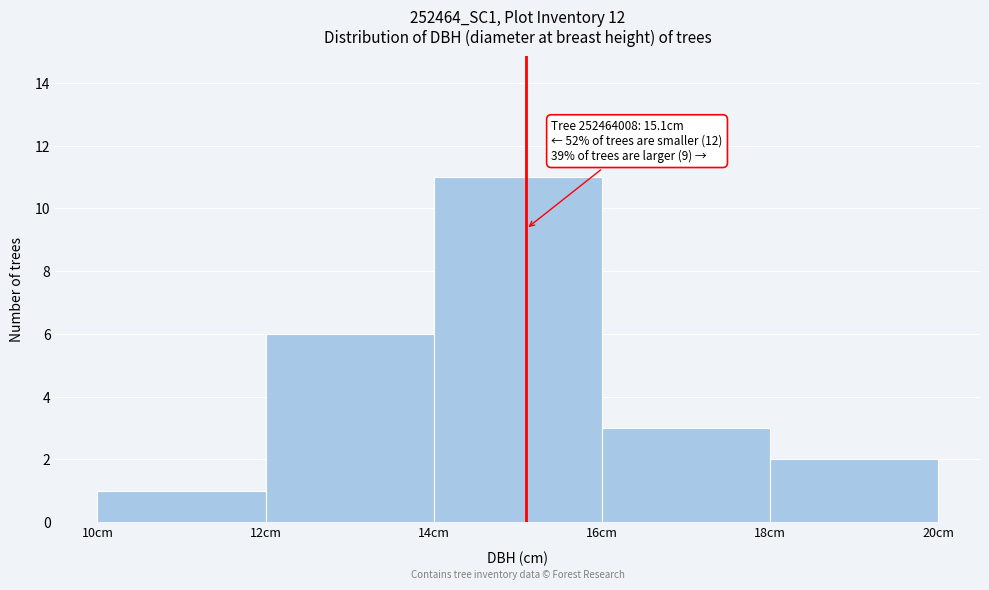

Over which range of the x-axis is the bar tallest?

14 to 16